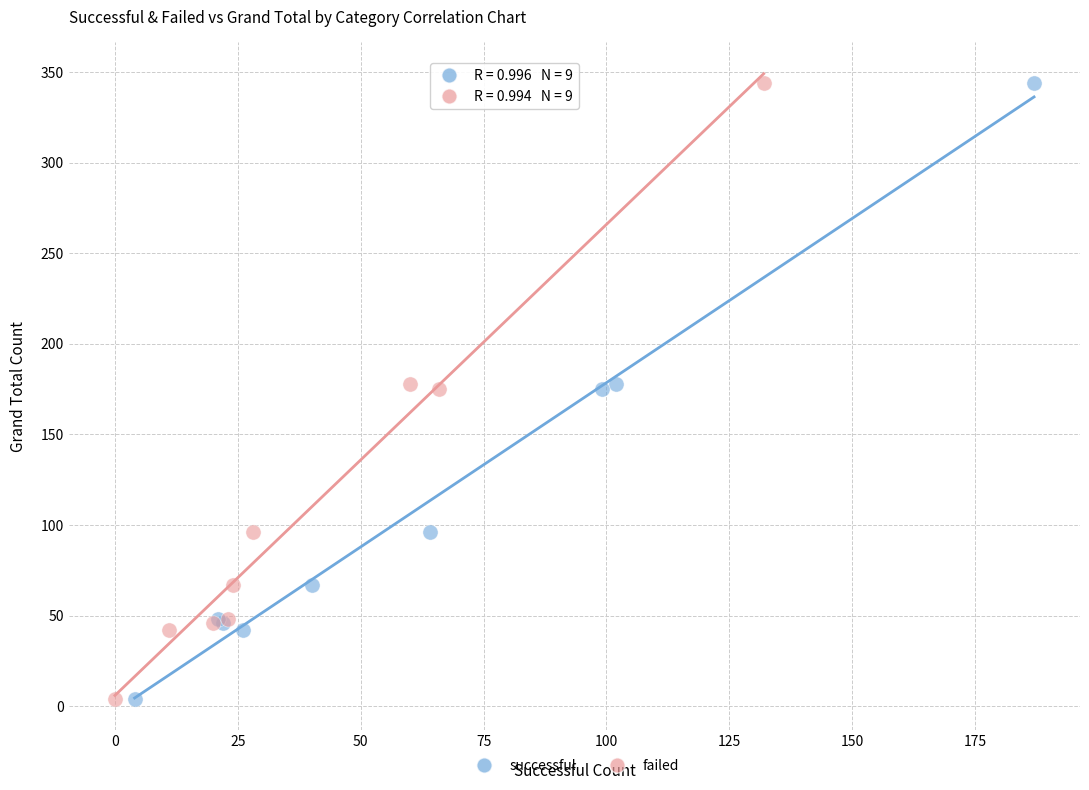

What are all the series names shown in the legend?

successful, failed